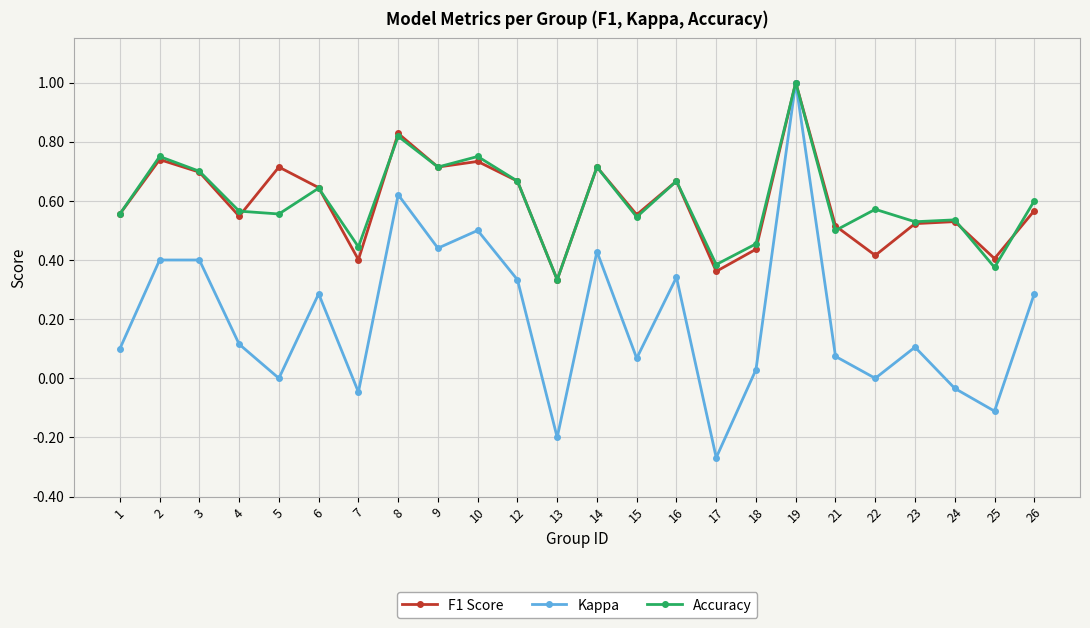

Which series has the widest spread of values?

Kappa